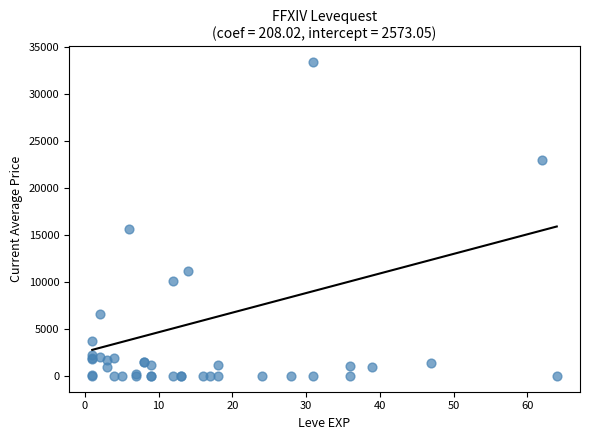

What Y value in the scatter plot is closest to 16673?

15611